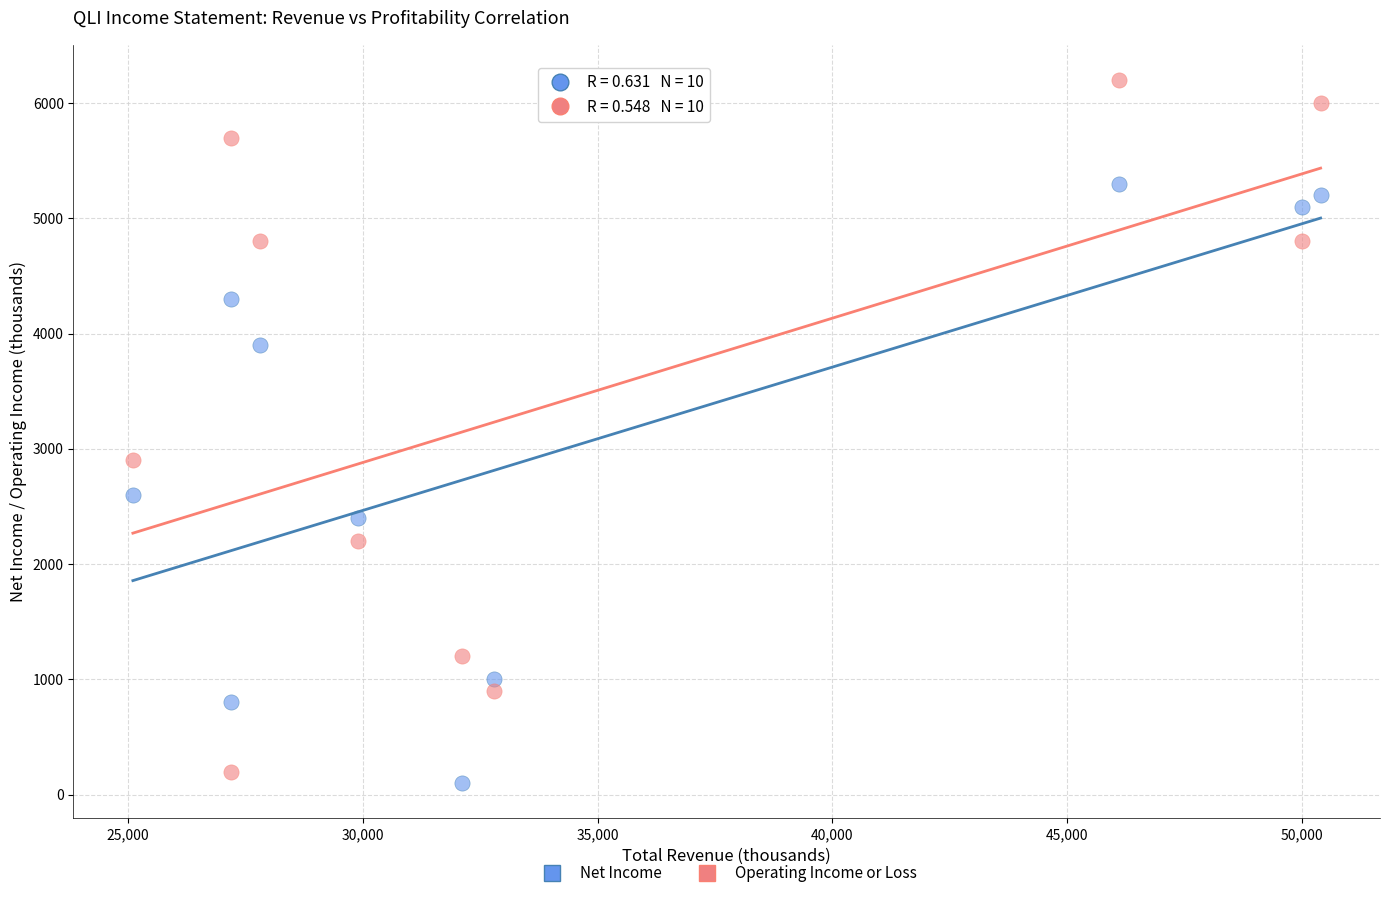

What is the X range (max minus min) for the scatter plot?

25300